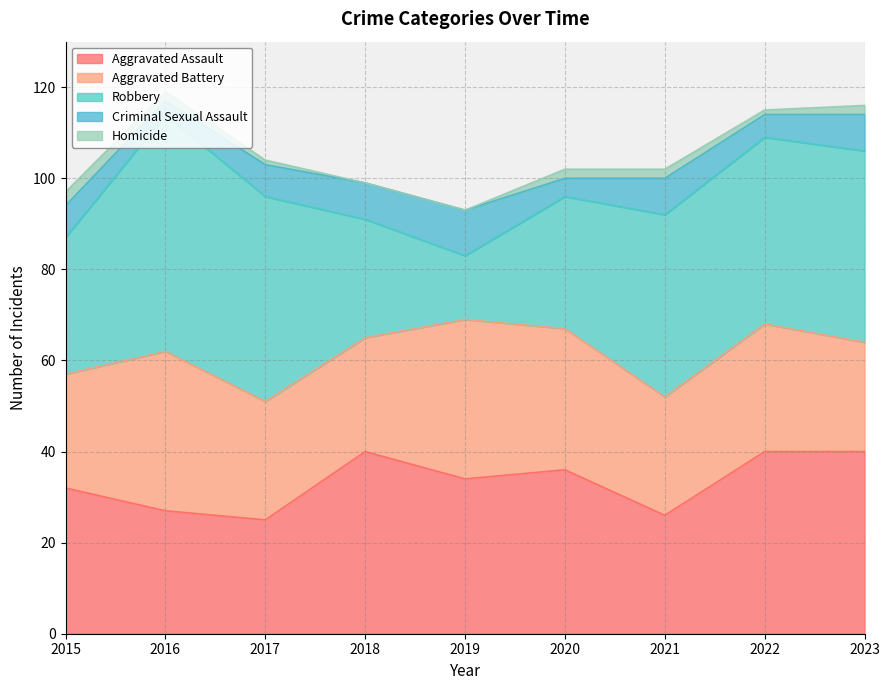

At how many categories does at least one series exceed 33?

8